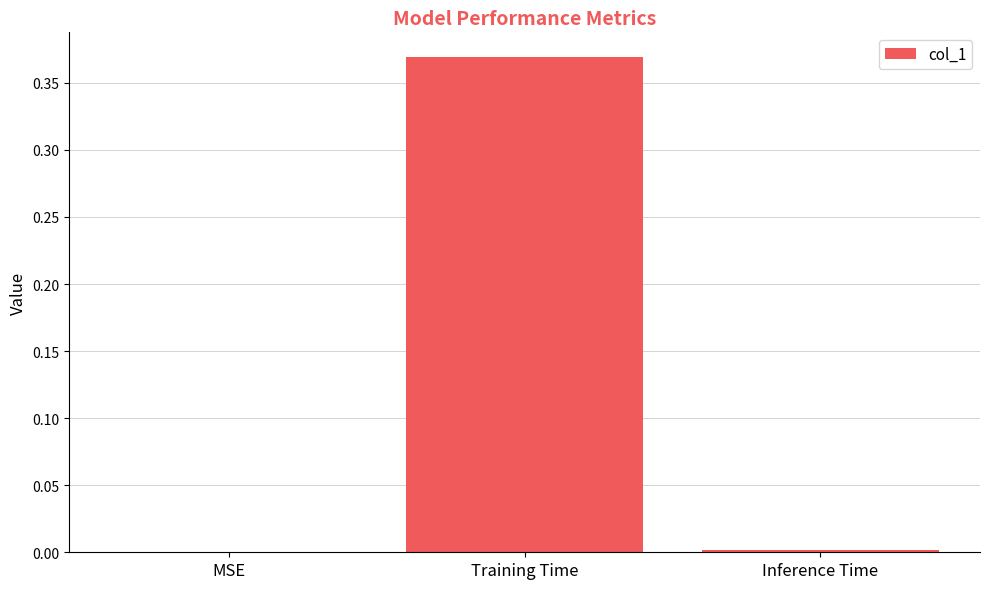

Between Inference Time and Training Time, which is larger?

Training Time